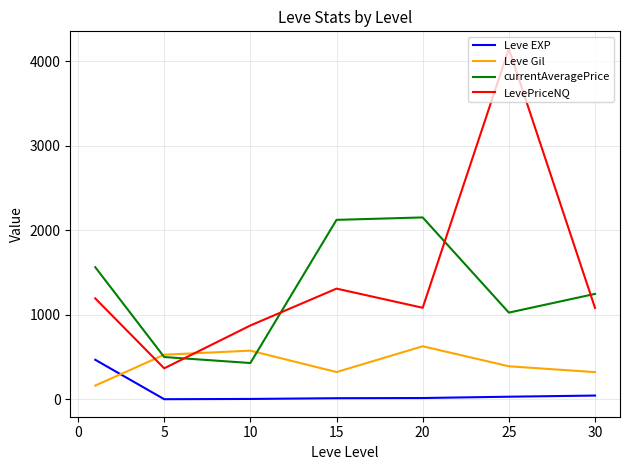

What is the difference between the maximum and minimum values in the Leve Gil series?

464.8